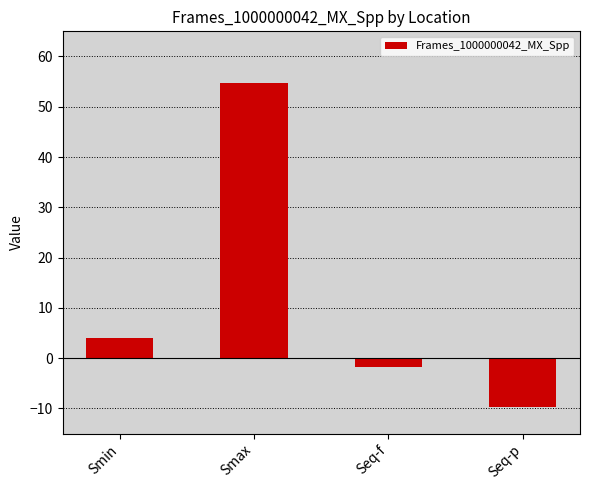

Which has a higher value, Seq-f or Smin?

Smin